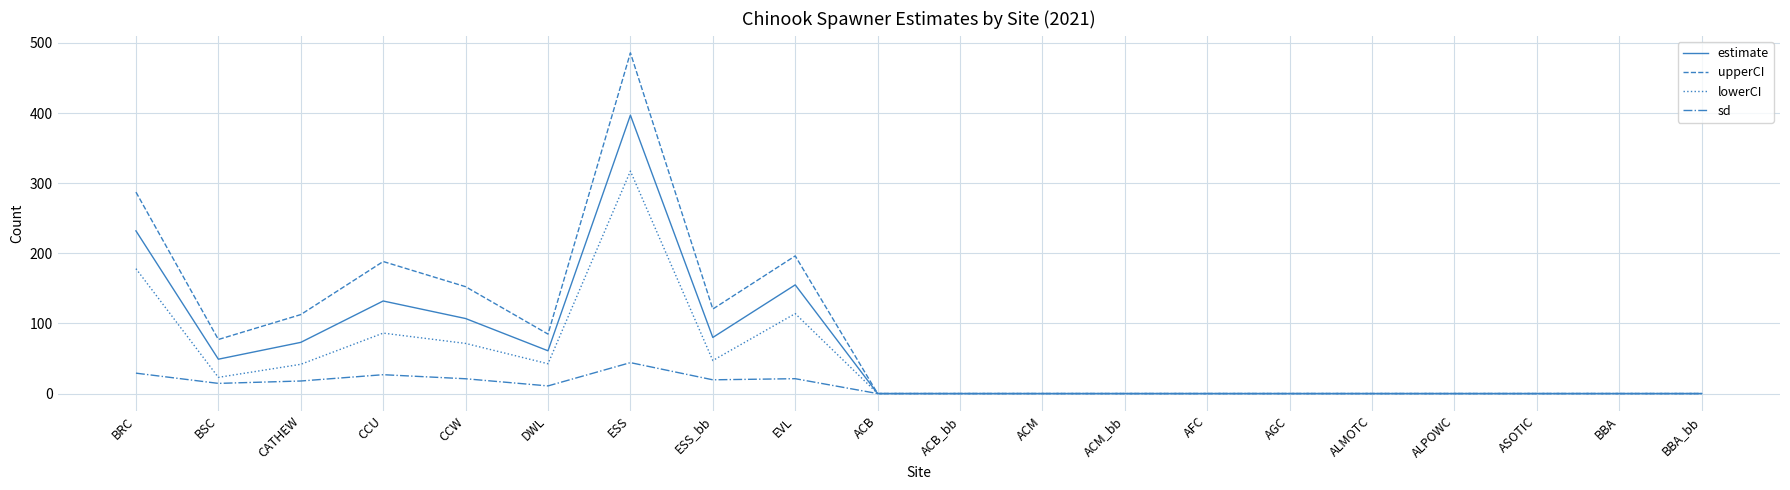

True or false: upperCI has more than 0 points higher than both neighbors.

True